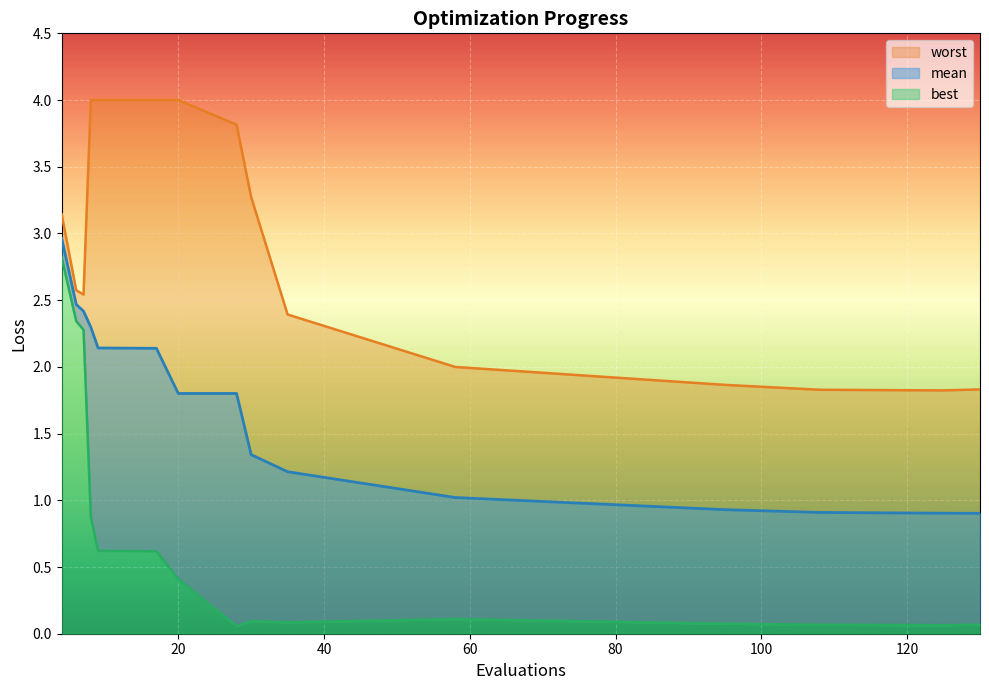

Count the number of categories in the chart.

15